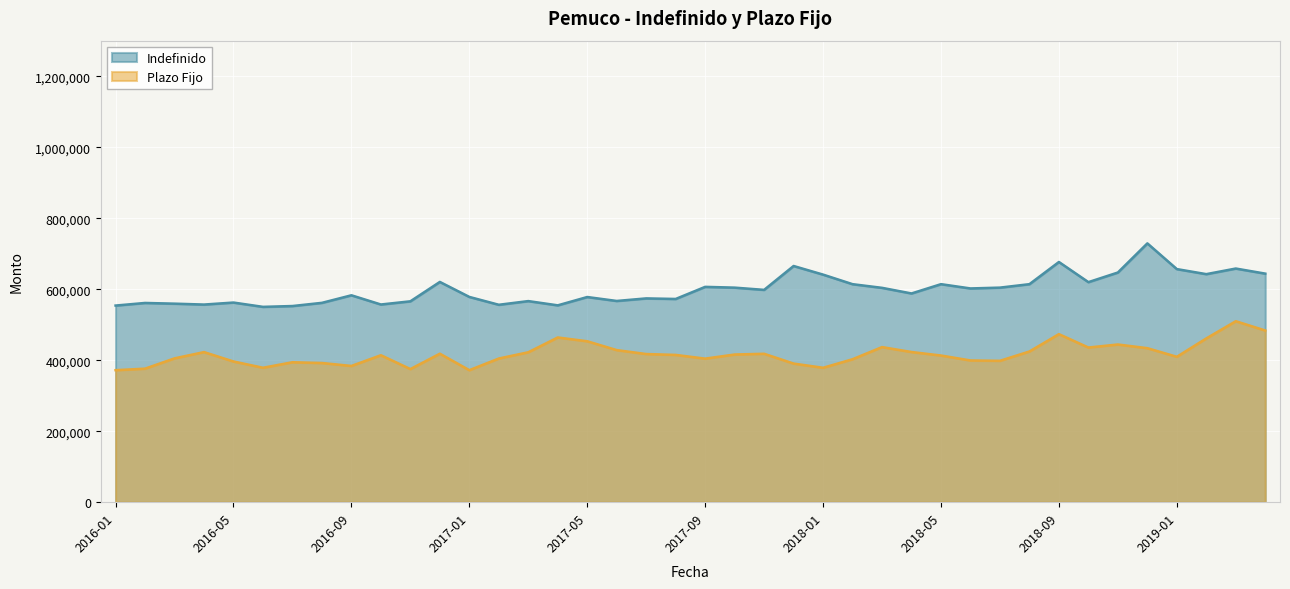

Reading left to right, list all the values displayed in this chart.

Indefinido: 2016-01=553867	2016-02=561192	2016-03=559206	2016-04=556682	2016-05=562332	2016-06=550202	2016-07=552523	2016-08=561515	2016-09=582783	2016-10=556847	2016-11=565832	2016-12=620406	2017-01=578182	2017-02=556066	2017-03=566440	2017-04=554469	2017-05=577908	2017-06=566815	2017-07=574045	2017-08=572449	2017-09=606522	2017-10=604357	2017-11=598052	2017-12=665307	2018-01=641019	2018-02=614083	2018-03=603784	2018-04=587940	2018-05=614118	2018-06=602066	2018-07=604389	2018-08=614121	2018-09=676575	2018-10=619820	2018-11=646938	2018-12=729019	2019-01=656601	2019-02=642354	2019-03=658157	2019-04=643816
Plazo Fijo: 2016-01=371820	2016-02=376121	2016-03=405139	2016-04=422771	2016-05=396333	2016-06=378680	2016-07=394203	2016-08=392028	2016-09=383757	2016-10=413946	2016-11=374964	2016-12=418231	2017-01=371845	2017-02=404681	2017-03=422298	2017-04=463973	2017-05=453282	2017-06=428399	2017-07=417319	2017-08=414848	2017-09=404385	2017-10=415973	2017-11=418056	2017-12=390451	2018-01=378621	2018-02=402680	2018-03=436872	2018-04=422998	2018-05=413139	2018-06=399232	2018-07=398247	2018-08=424519	2018-09=473330	2018-10=435662	2018-11=444203	2018-12=433820	2019-01=409553	2019-02=461305	2019-03=509752	2019-04=483598